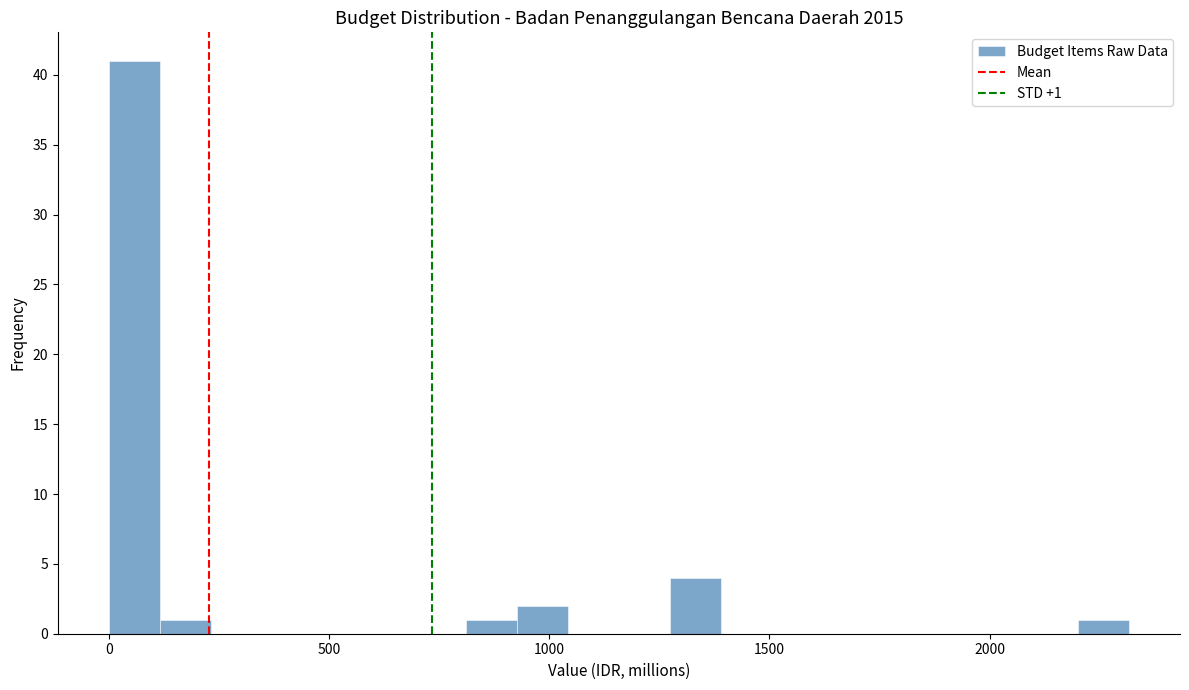

Around what value on the x-axis is the tallest bar? Give the approximate position of its centre, as read against the axis.

50